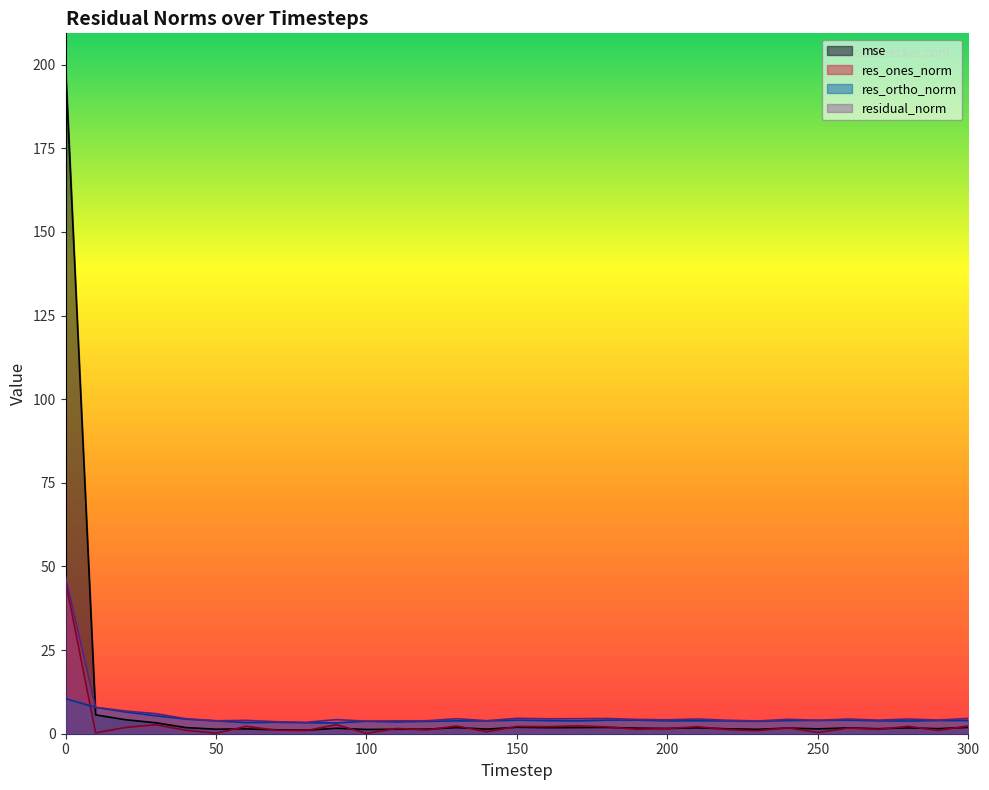

Rank the categories by res_ones_norm value from lowest to highest.

100, 50, 10, 250, 140, 230, 80, 290, 40, 70, 120, 220, 270, 190, 200, 110, 260, 240, 20, 180, 210, 160, 150, 280, 60, 130, 300, 170, 30, 90, 0